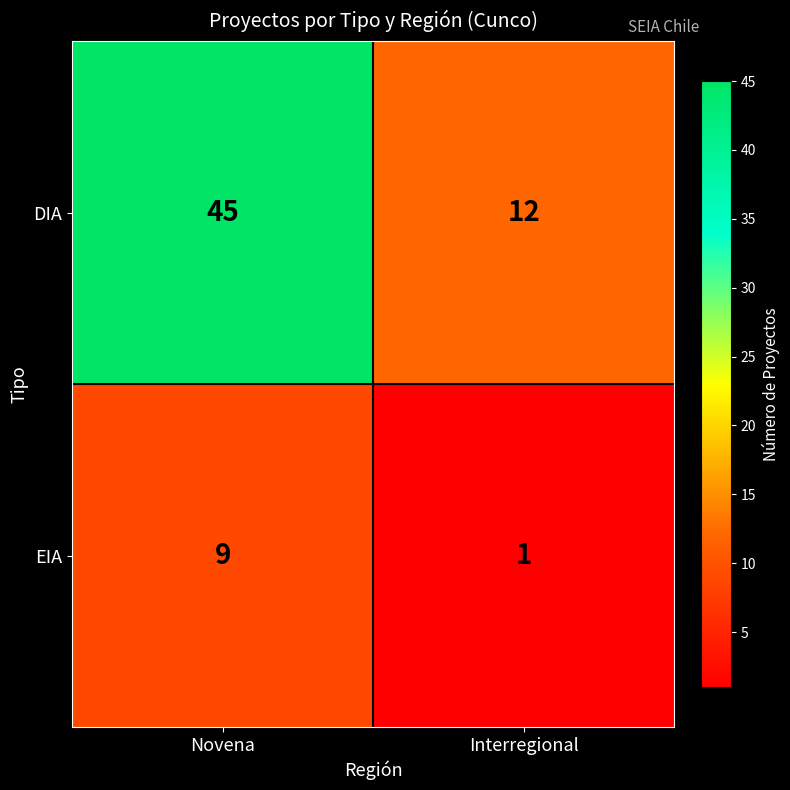

Reading right to left, list all the values displayed in this chart.

DIA: Interregional=12	Novena=45
EIA: Interregional=1	Novena=9